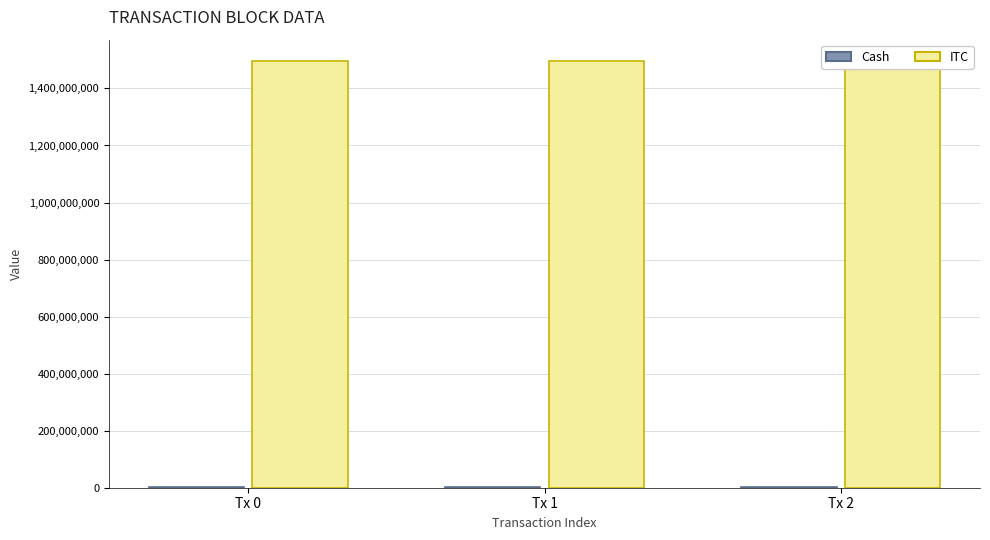

Which series has the largest total across all categories?

ITC